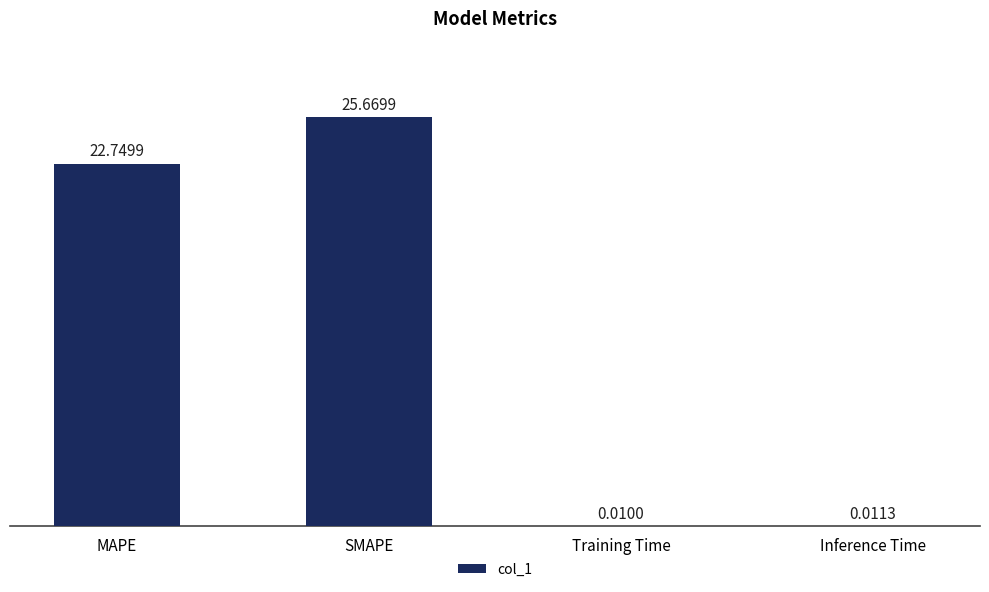

Between SMAPE and MAPE, which is larger?

SMAPE